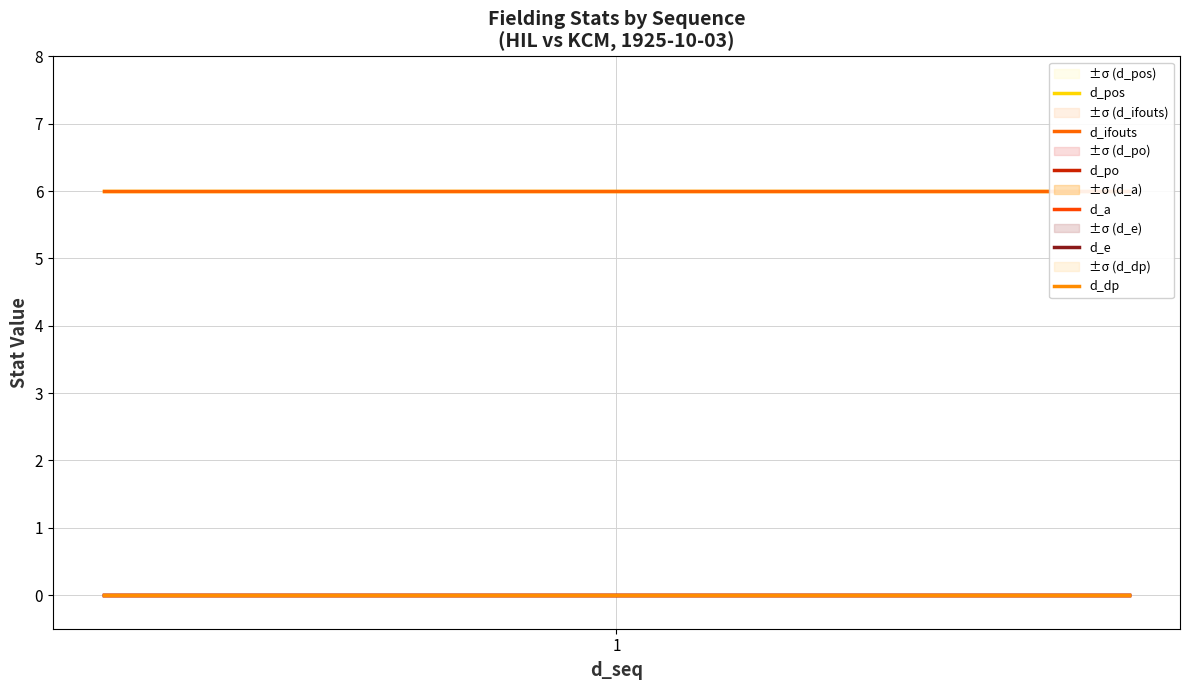

At which label is d_pos closest to 6?

1